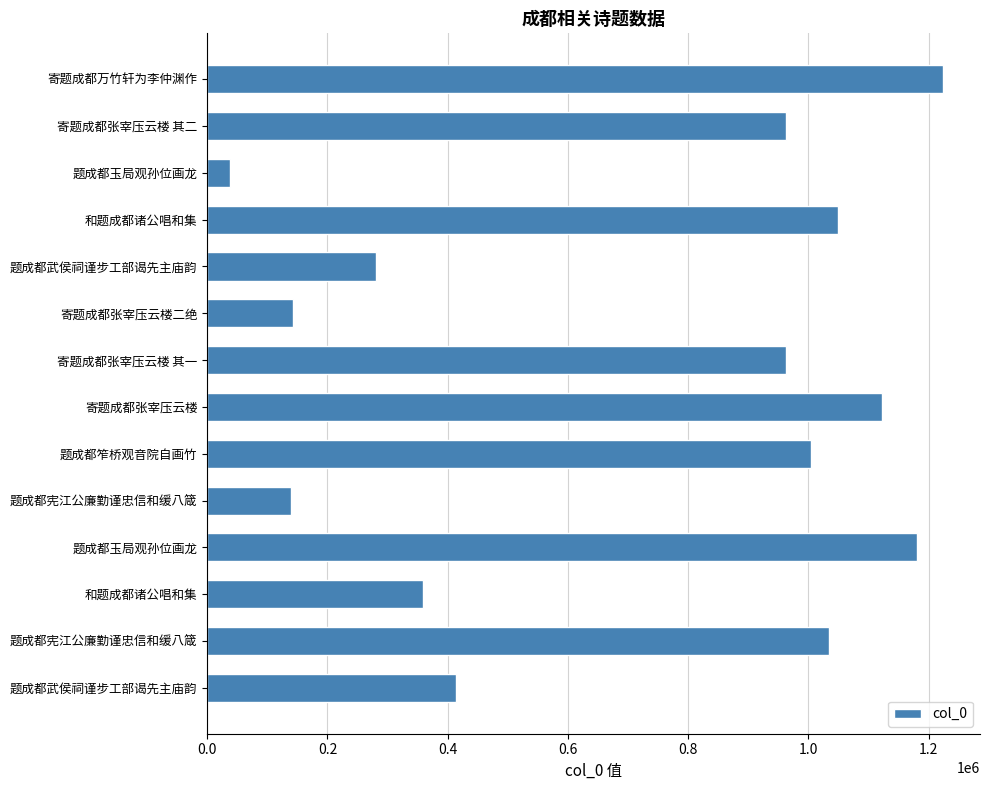

Does the chart contain any negative values?

No